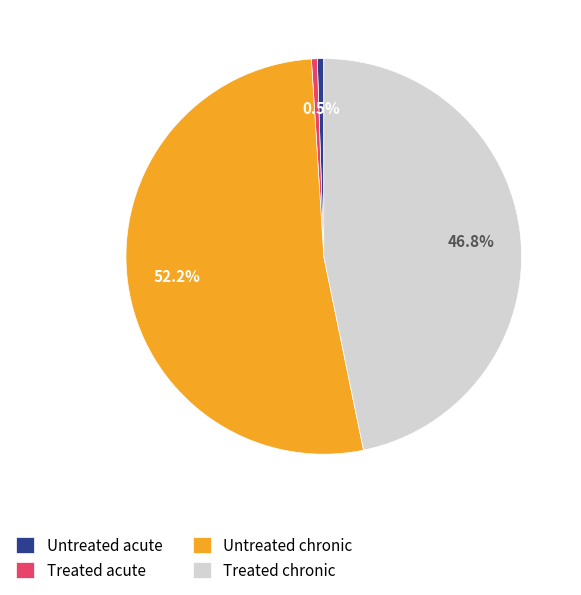

Which slice represents more than half of the pie?

Untreated chronic